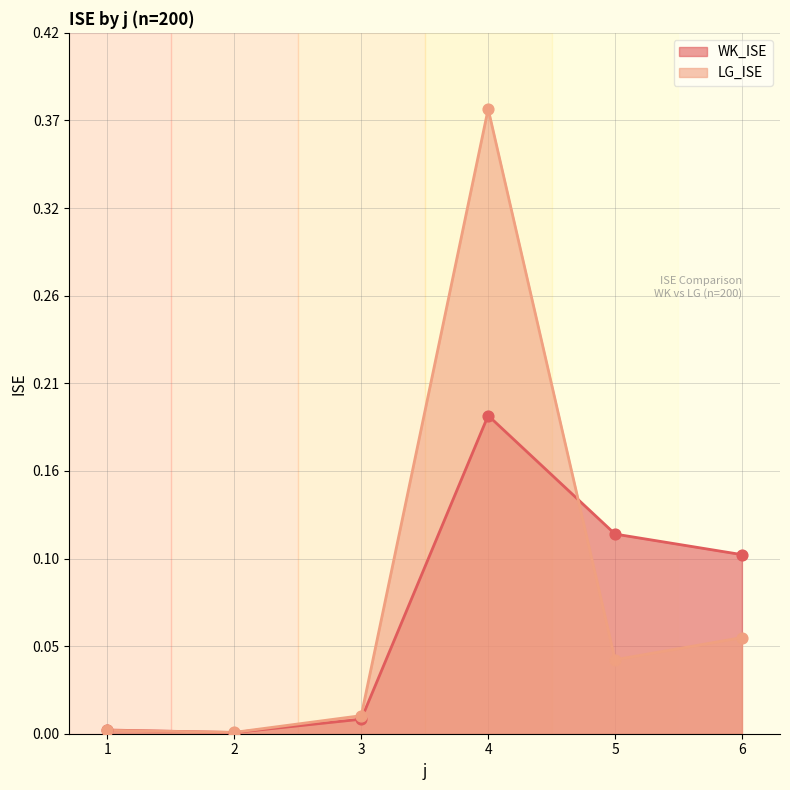

At how many categories does at least one series exceed 0?

6